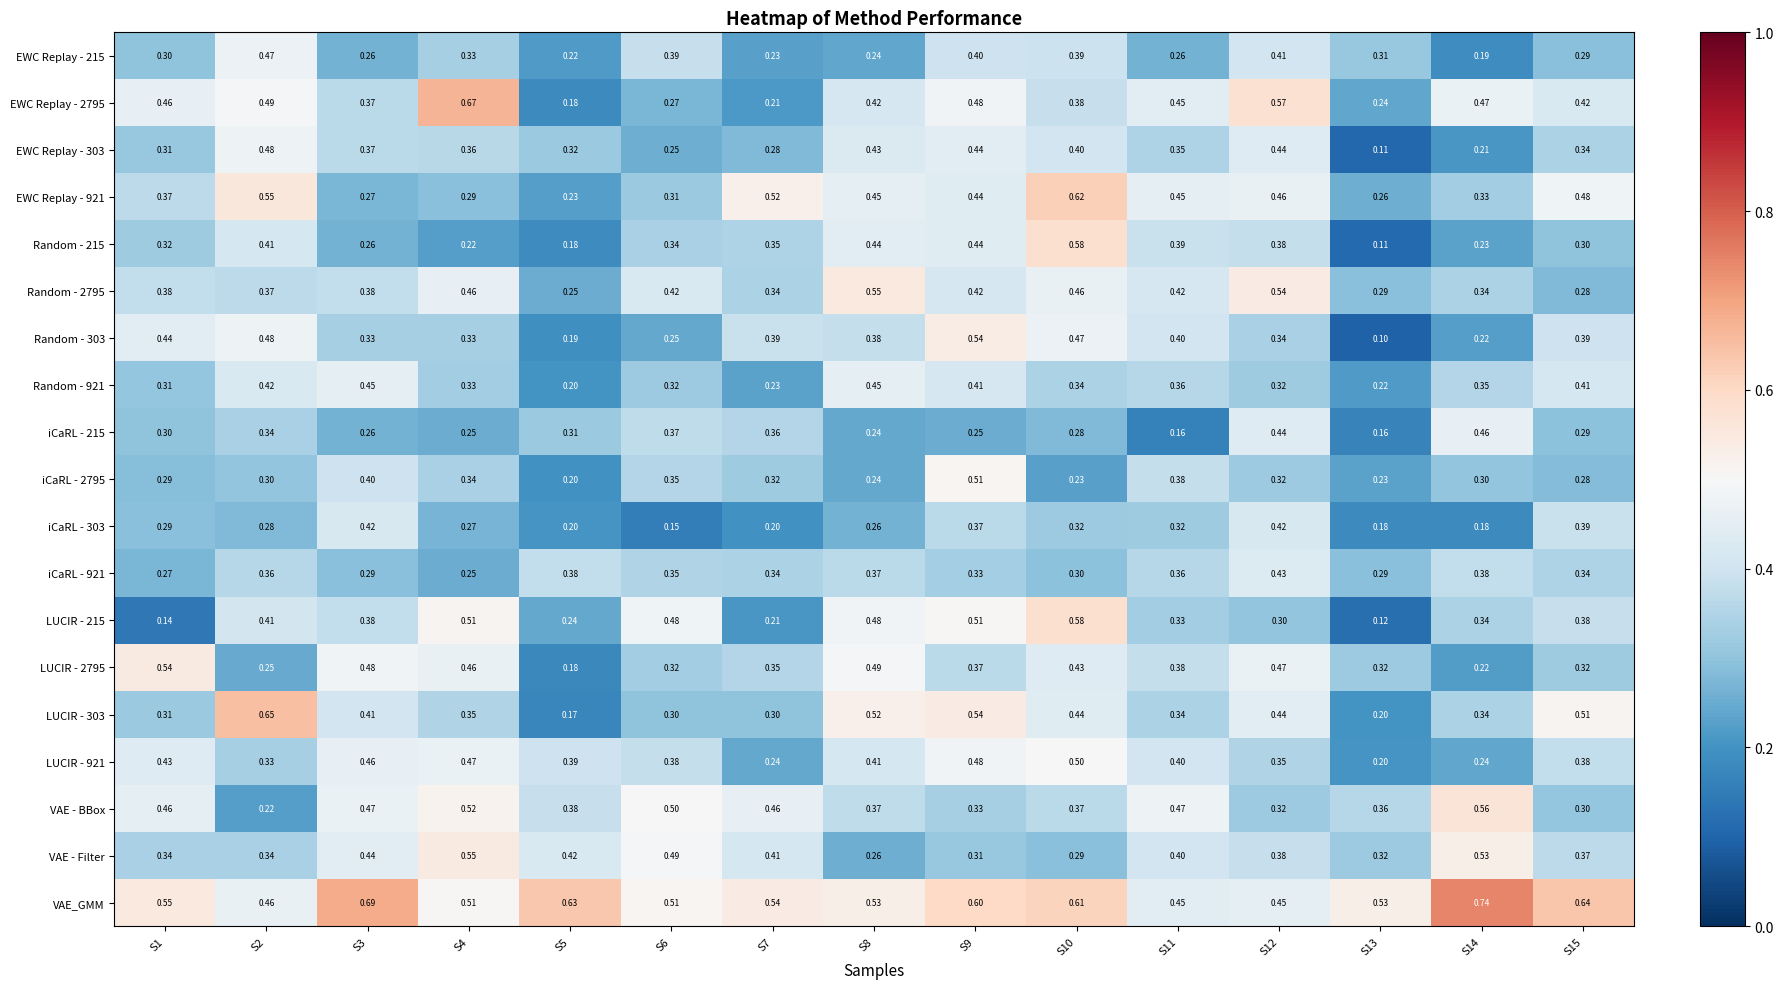

Which series changed the most between S4 and S9?

VAE - Filter